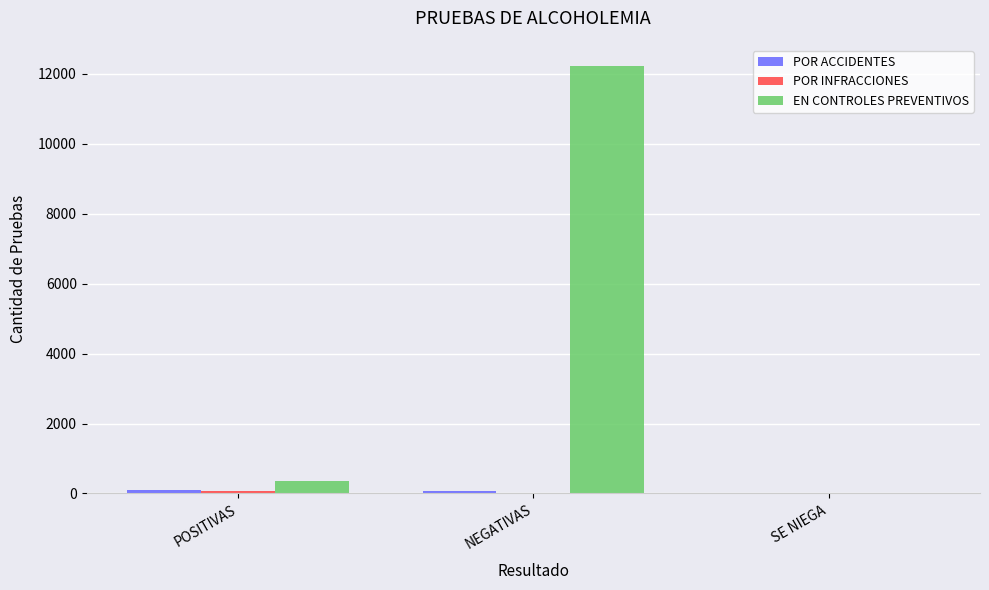

Which series has the largest total across all categories?

EN CONTROLES PREVENTIVOS